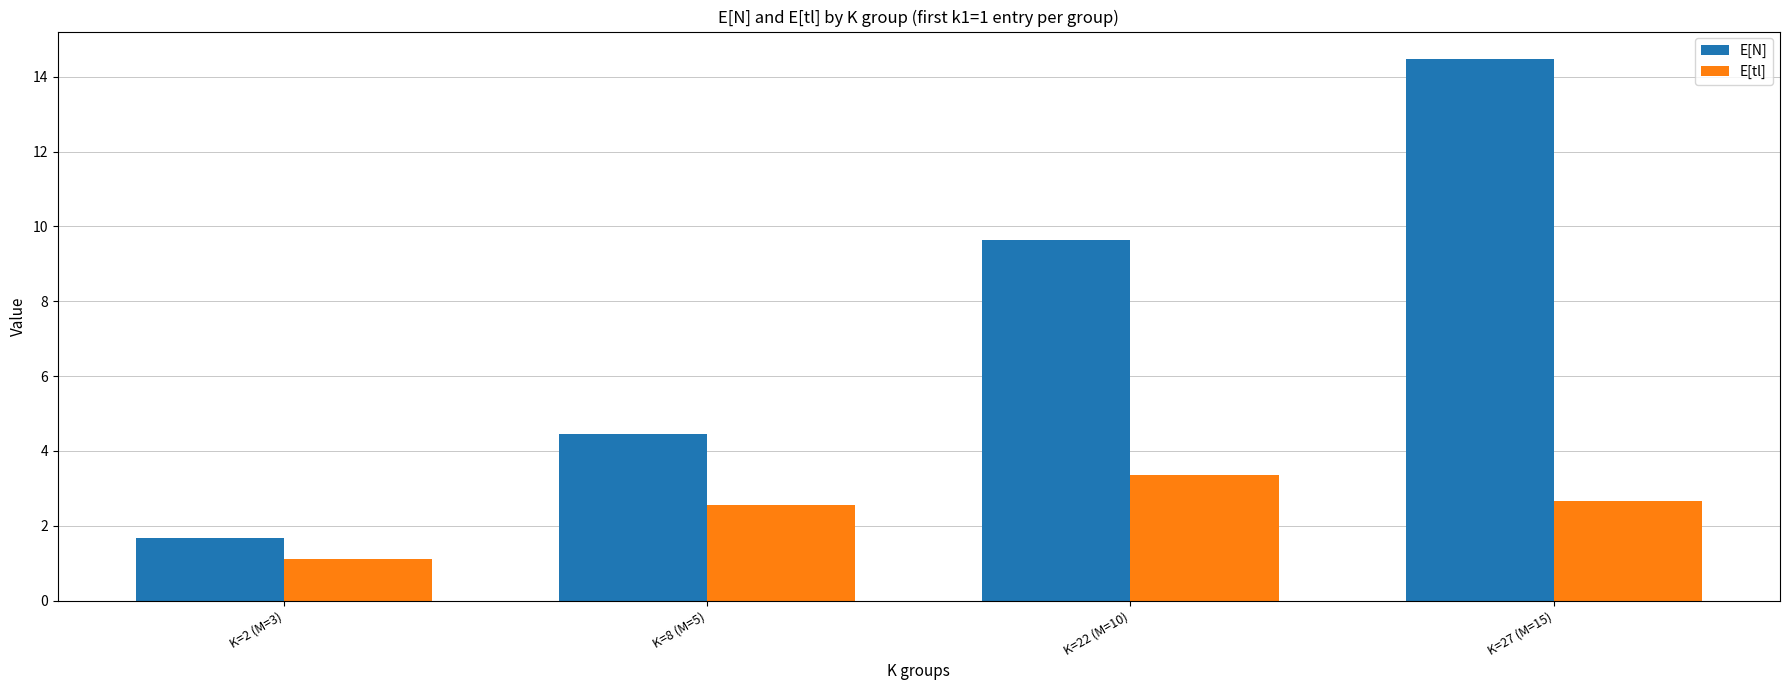

At which label does E[N] first exceed 9?

K=22 (M=10)